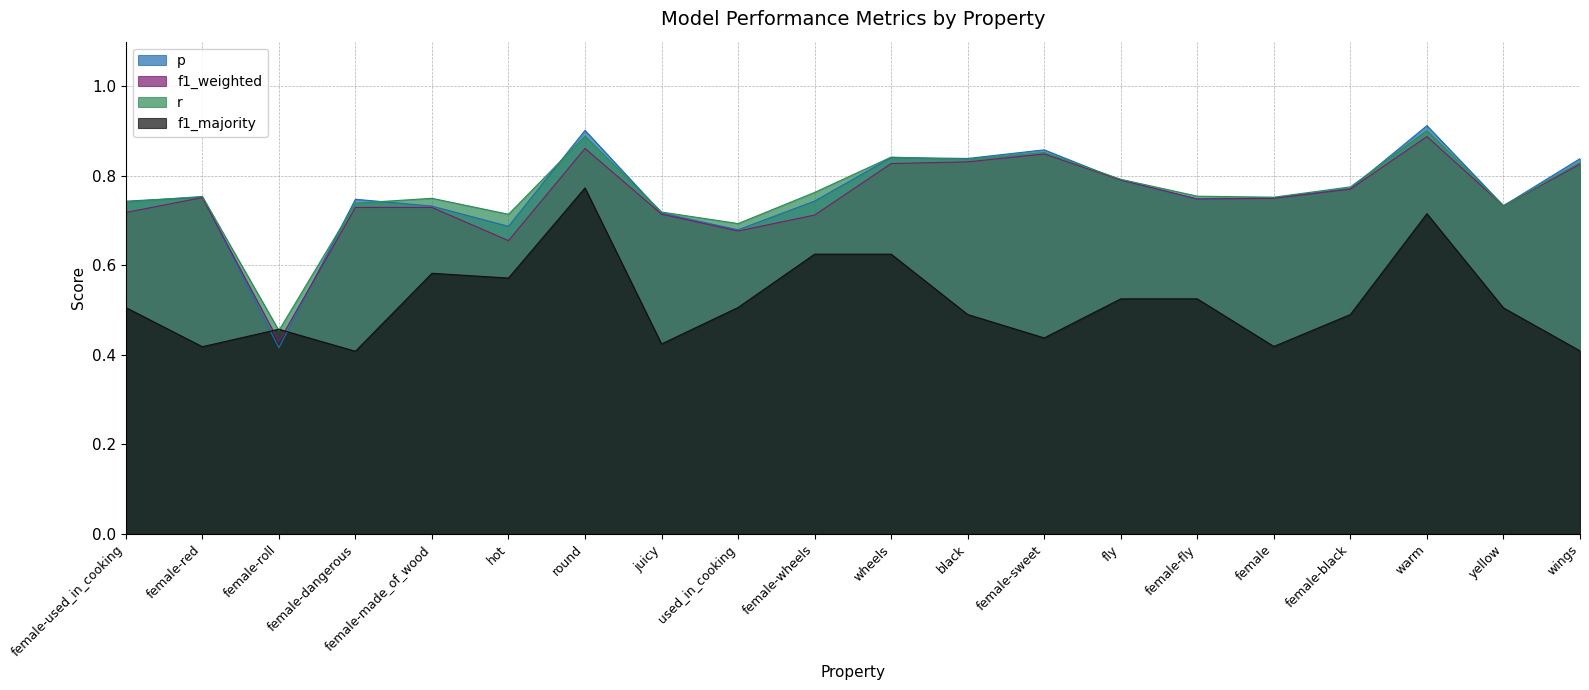

Count the r values in the range 0 to 1.

20